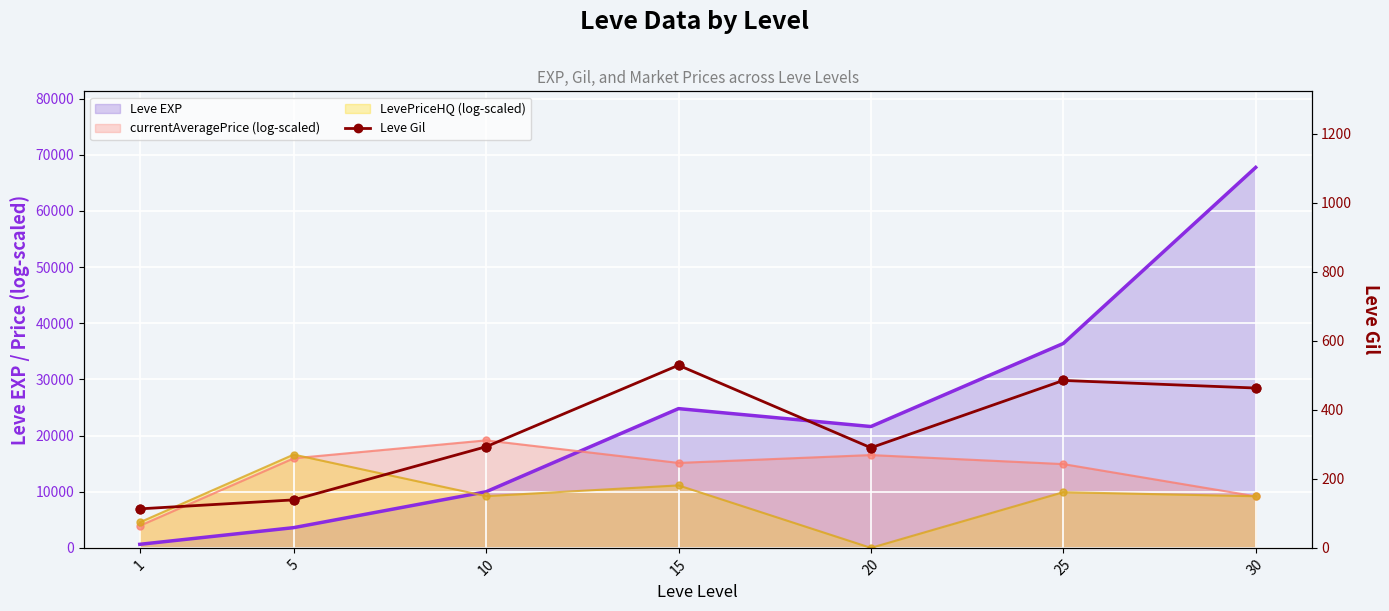

At how many categories does at least one series exceed 54900?

1